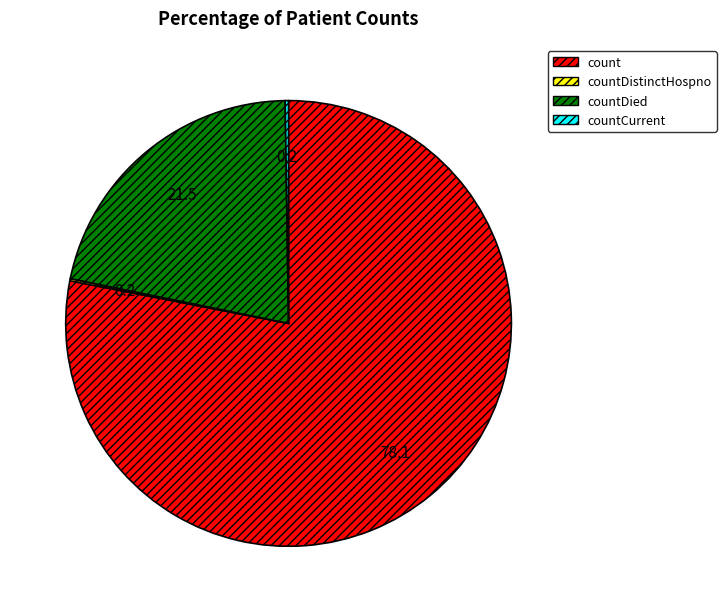

Is it true that count is 63% of the pie?

False